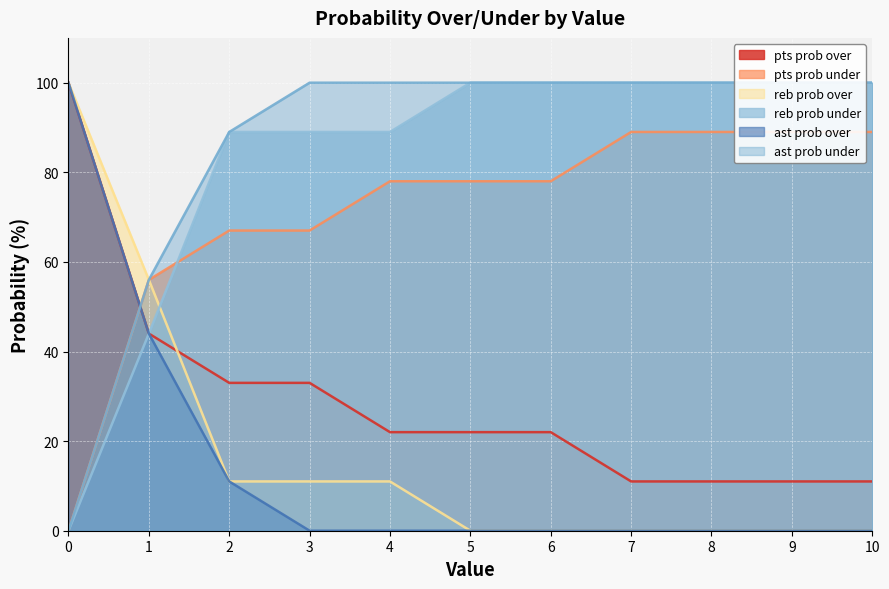

What is the sum of the reb prob over values at 7 and 1?

56